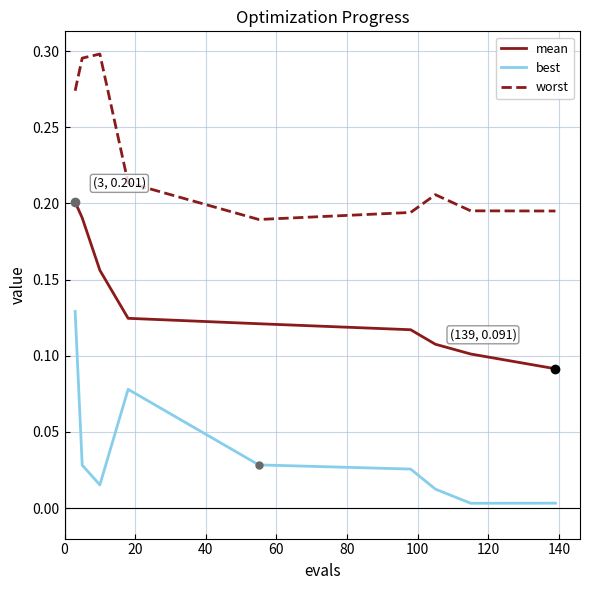

Which series has the largest total across all categories?

worst